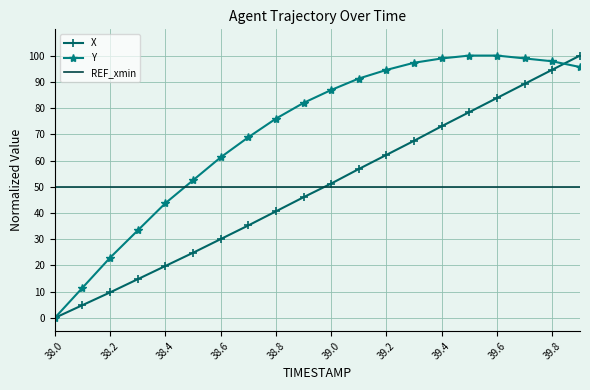

How many series are shown in this chart?

3